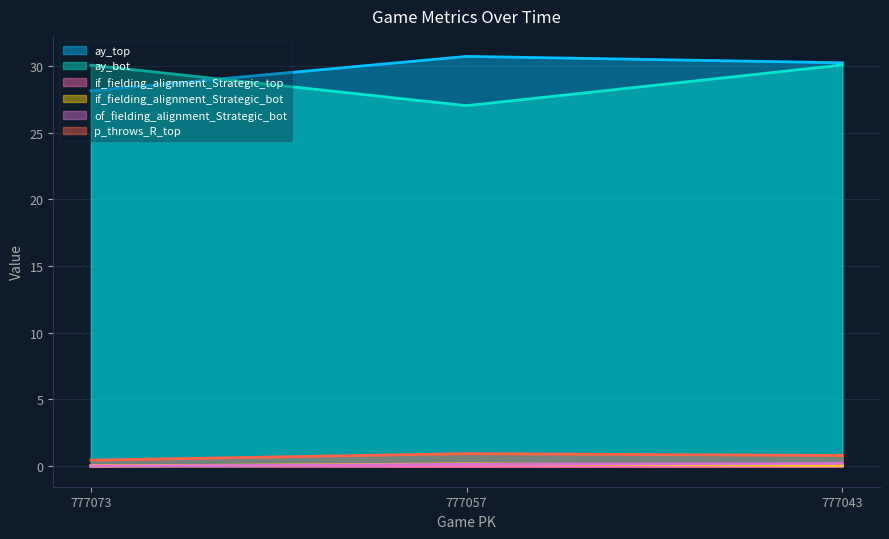

Reading right to left, what are all the values shown in this chart?

ay_top: 30.2	30.7	28.1
ay_bot: 30.1	27.0	30.1
if_fielding_alignment_Strategic_top: 0.0	0.0	0.0
if_fielding_alignment_Strategic_bot: 0.1	0.2	0.0
of_fielding_alignment_Strategic_bot: 0.2	0.1	0.0
p_throws_R_top: 0.8	0.9	0.5